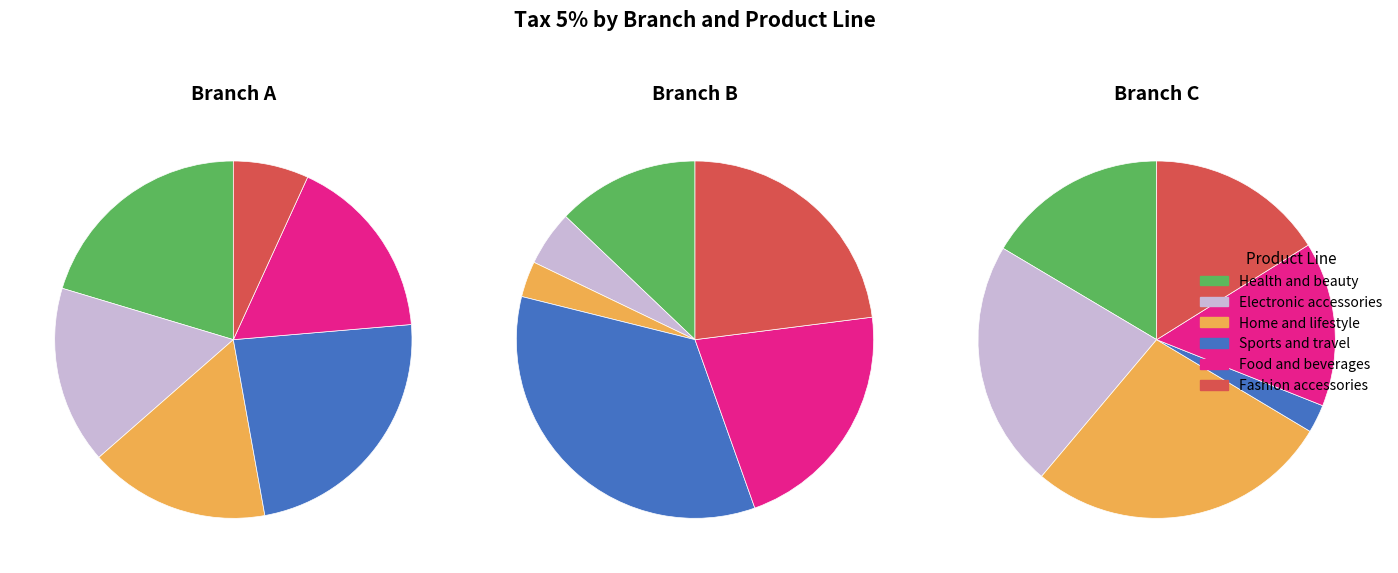

Is there any slice that represents more than half of the pie?

No